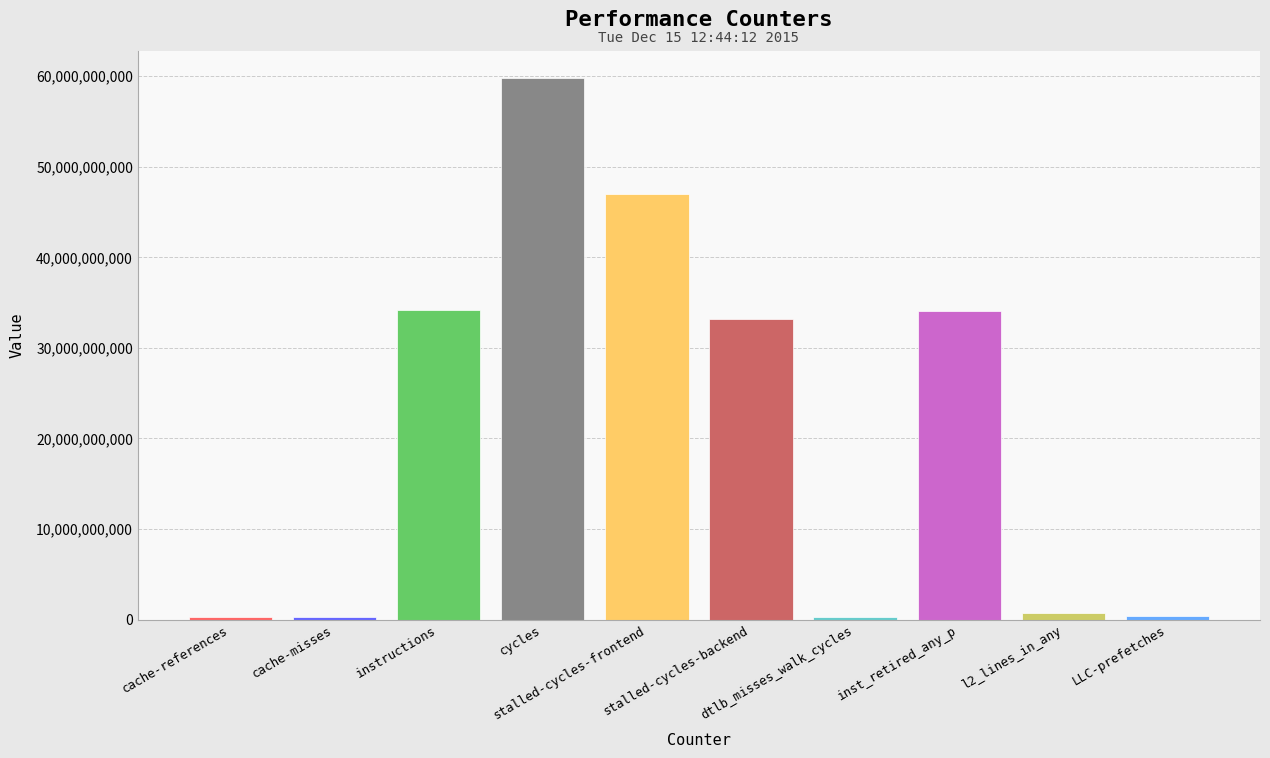

What is the change in value from stalled-cycles-backend to inst_retired_any_p?

+967178171